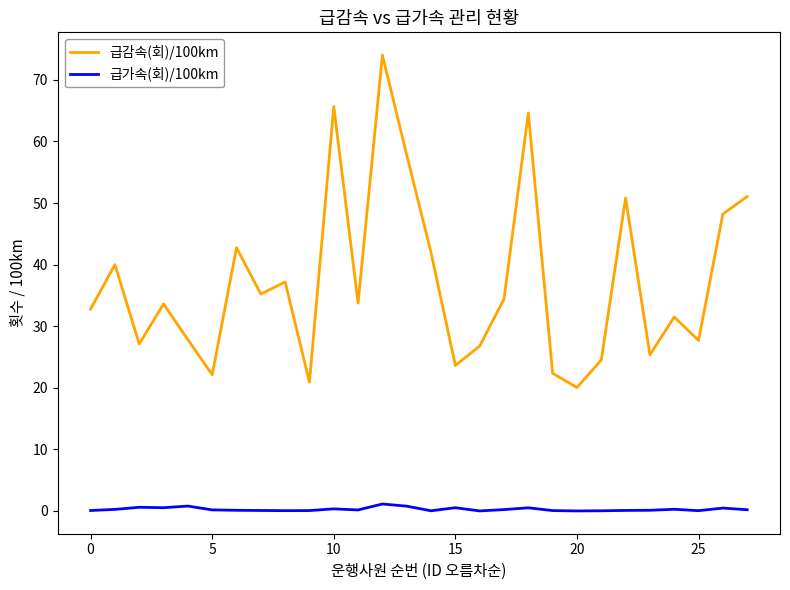

Which series has the largest total across all categories?

급감속(회)/100km